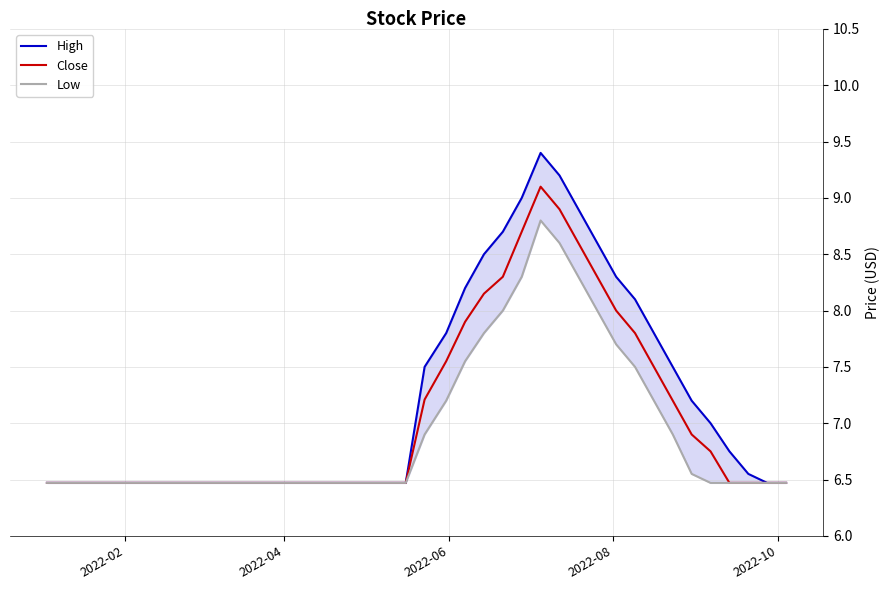

What is the highest value of the Close series?

9.1